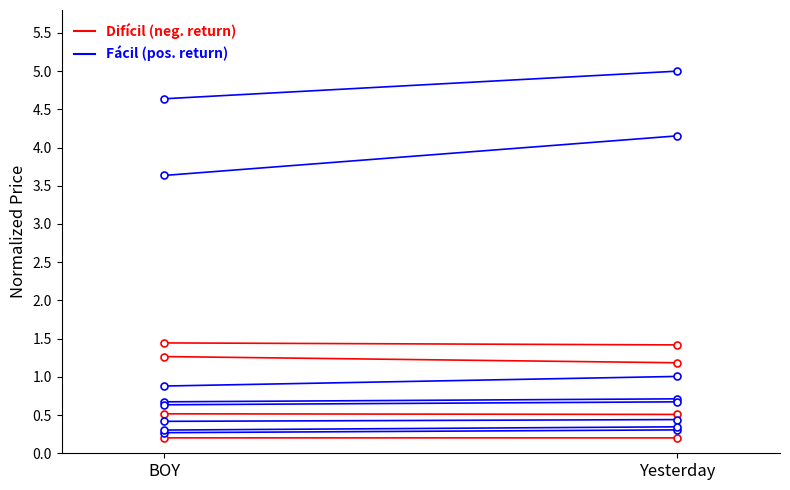

What is the average value of the Fácil series?

4.8